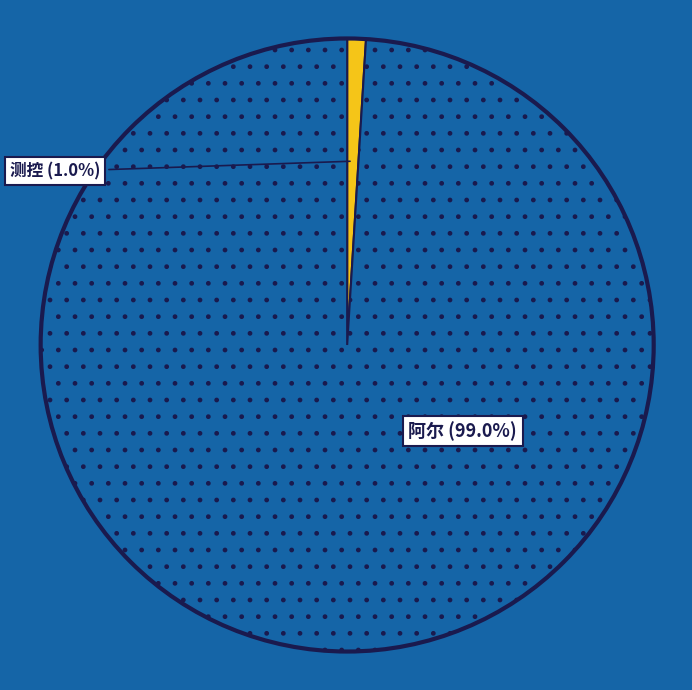

Does any single category account for the majority?

Yes